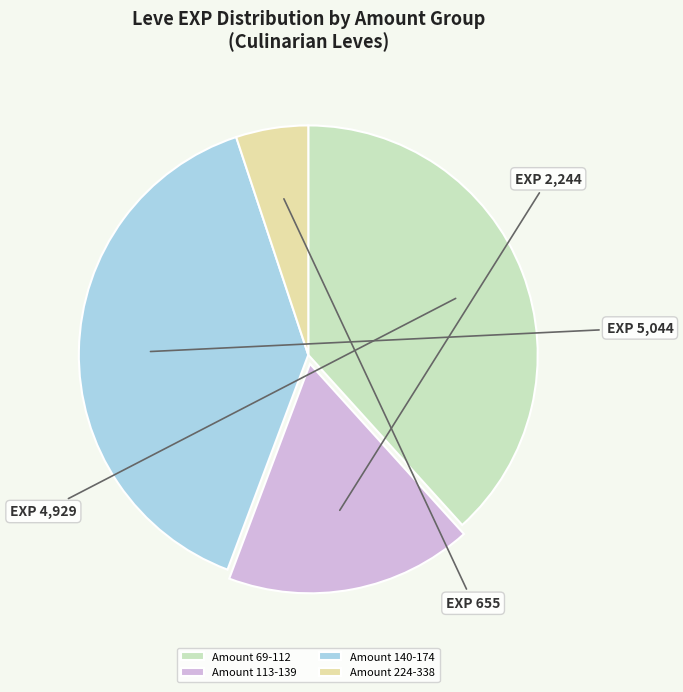

Rank the categories by value from lowest to highest.

Amount 224-338, Amount 113-139, Amount 69-112, Amount 140-174